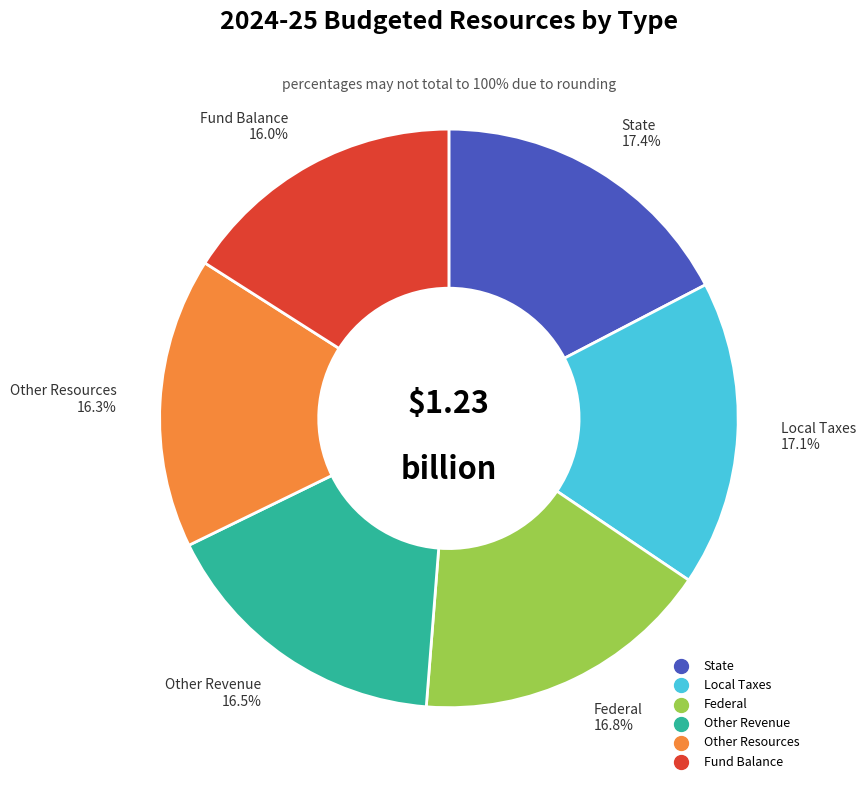

Is there any slice that represents more than half of the pie?

No